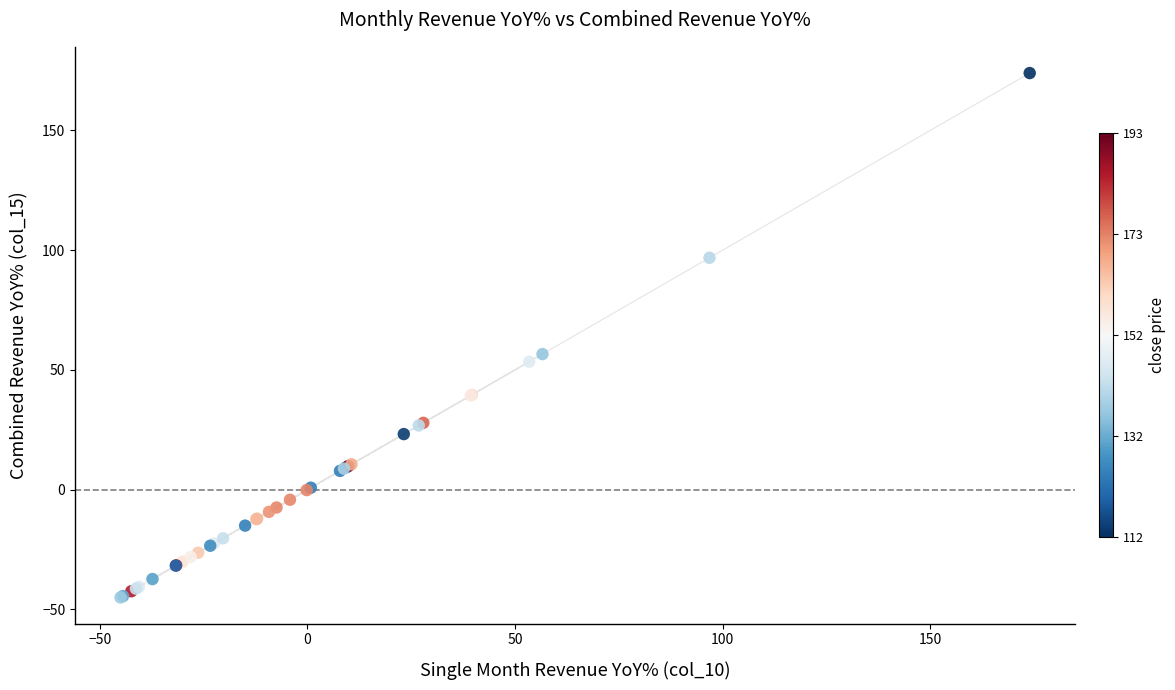

What Y value in the scatter plot is closest to 64?

56.6